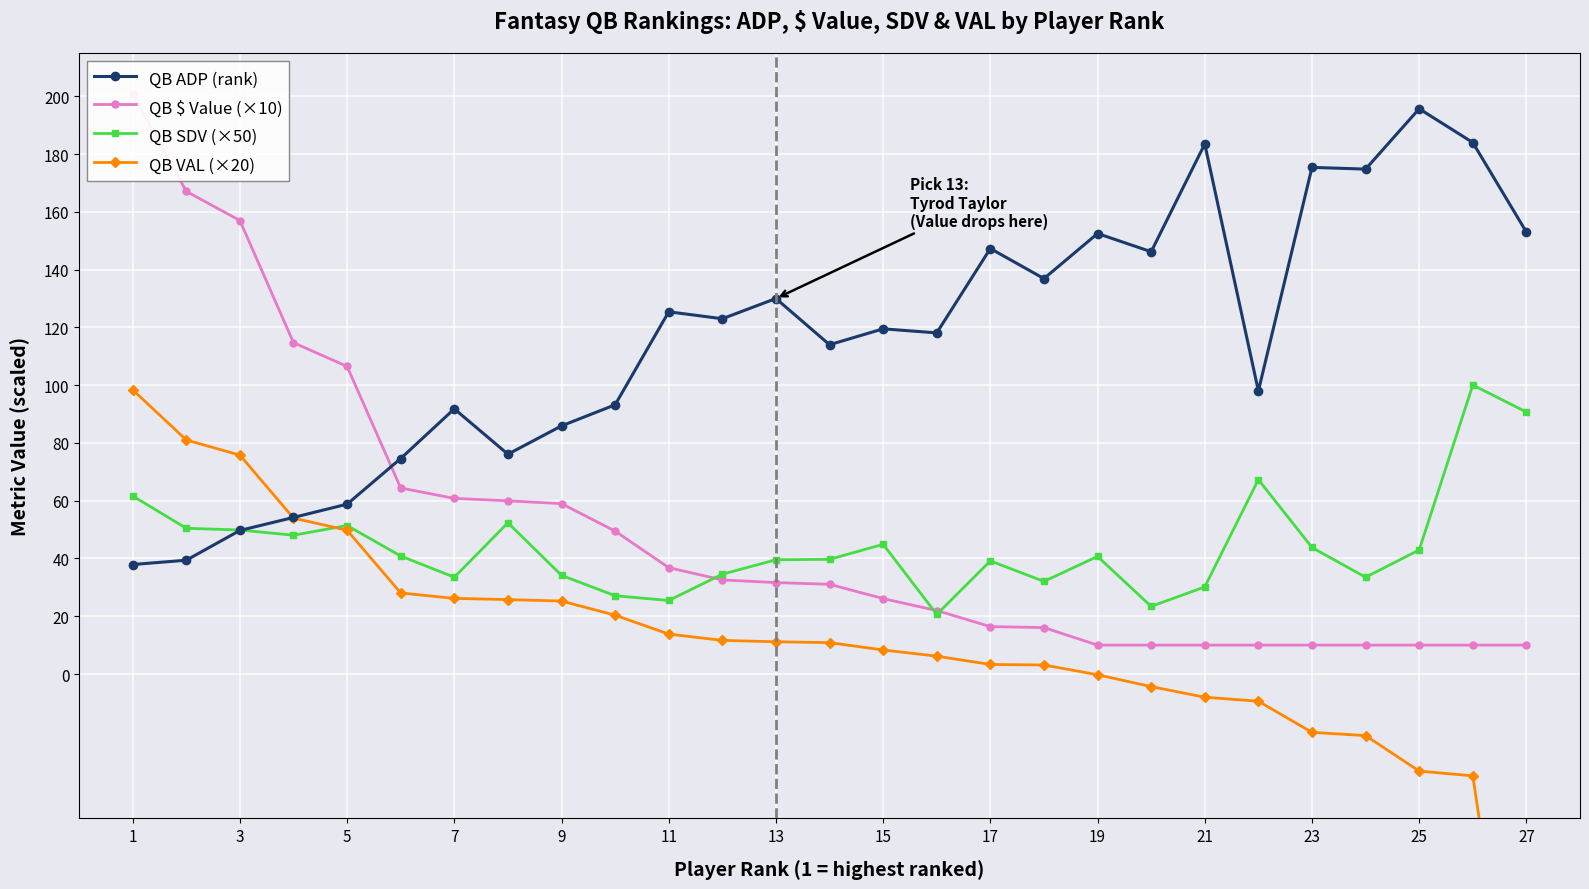

The QB SDV (×50) series shows 12.8 at 19. True or false?

False